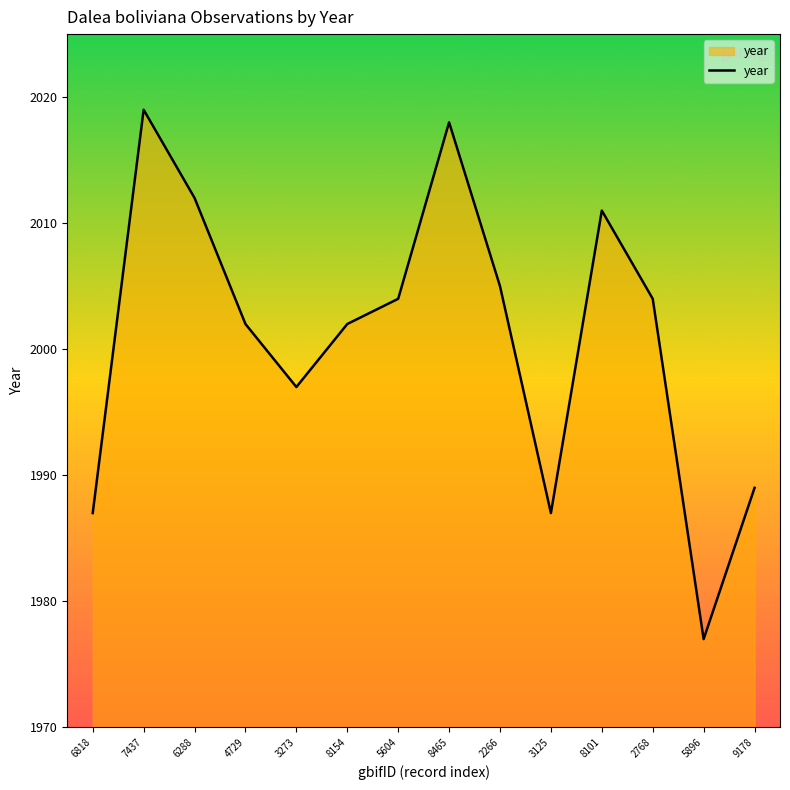

At which category does the chart reach its minimum across all series?

5896